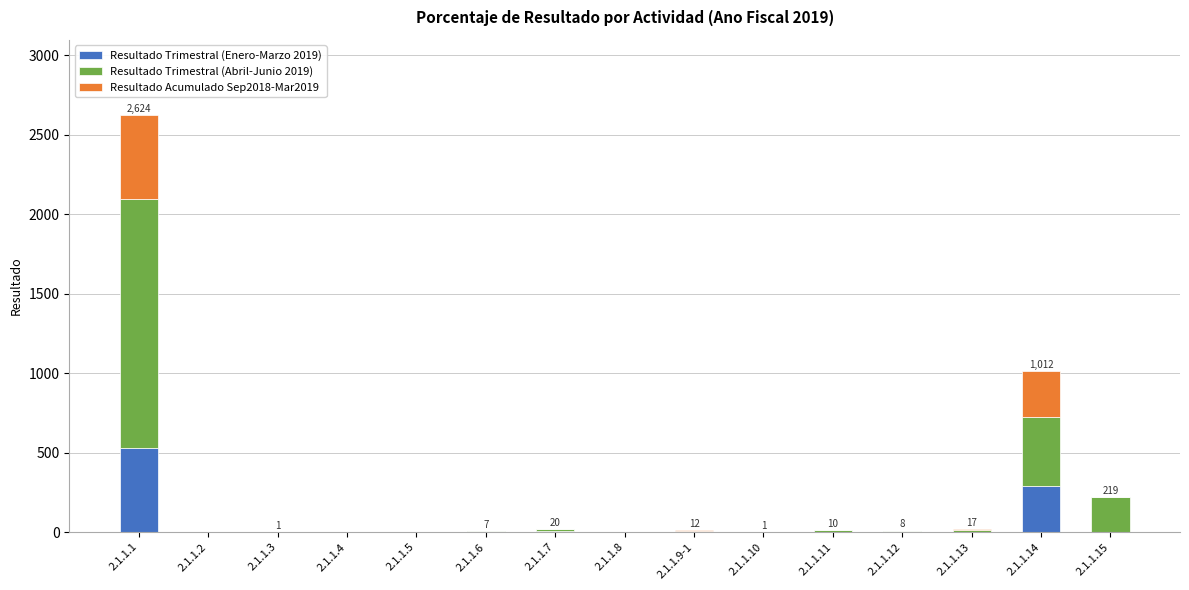

What is the maximum value for Resultado Trimestral (Enero-Marzo 2019)?

530